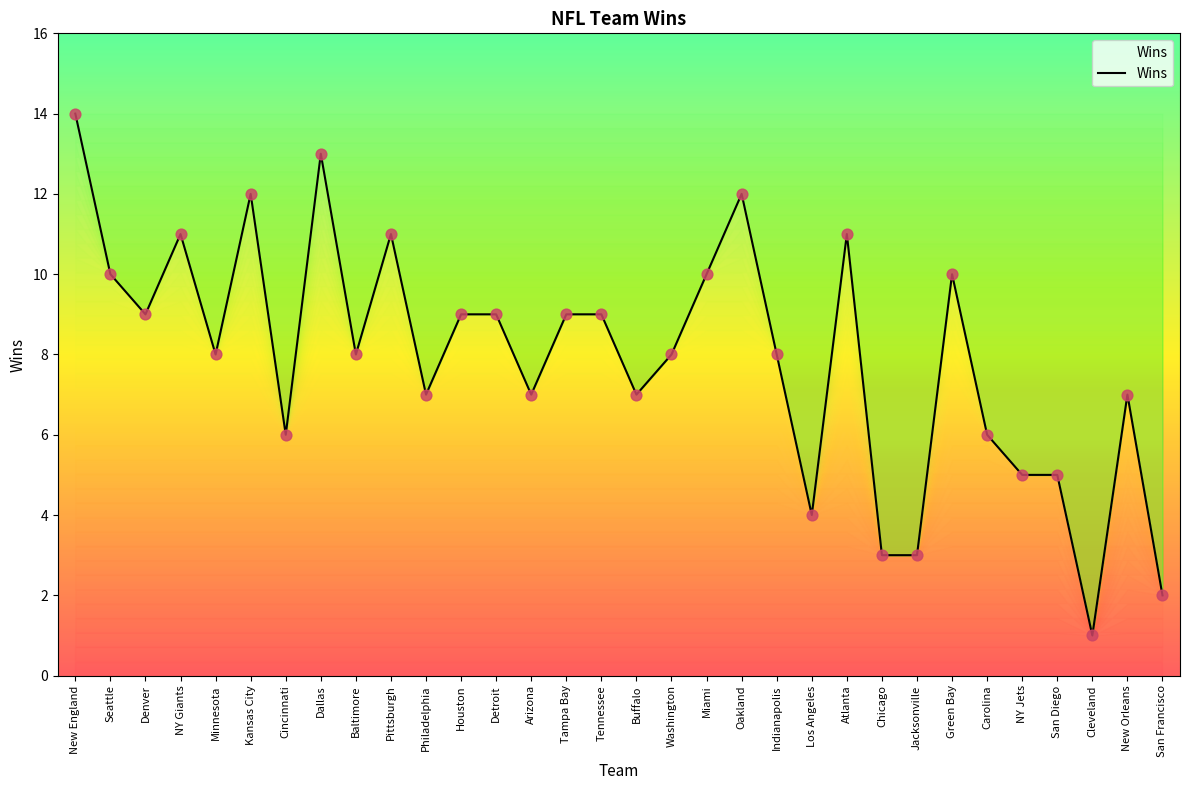

Between Kansas City and Los Angeles, which is larger?

Kansas City